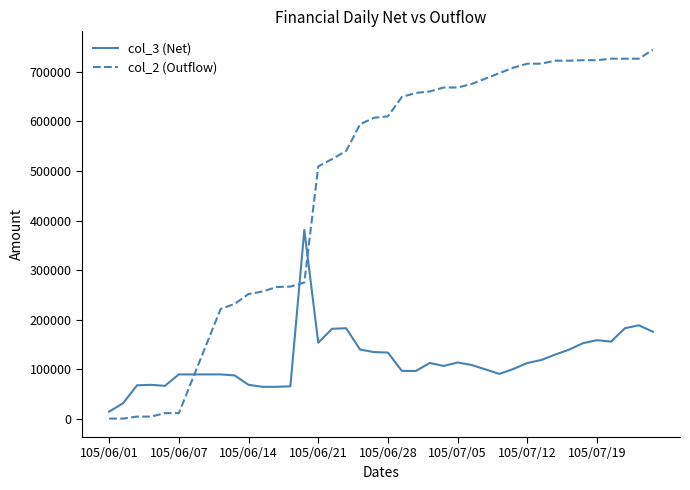

Which series has the widest spread of values?

col_2 (Outflow)